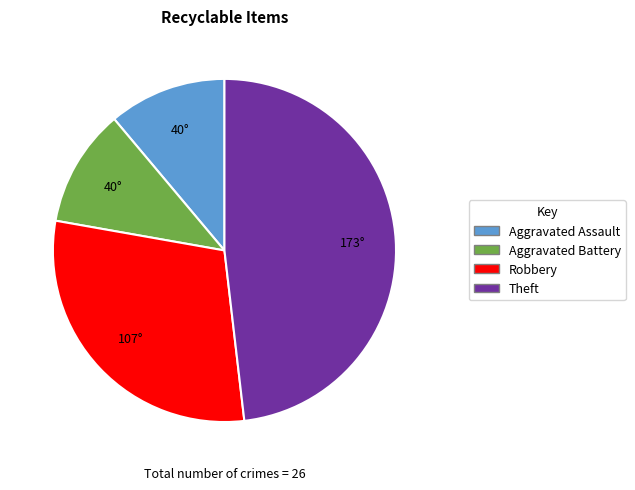

Is there a majority slice in this chart?

No